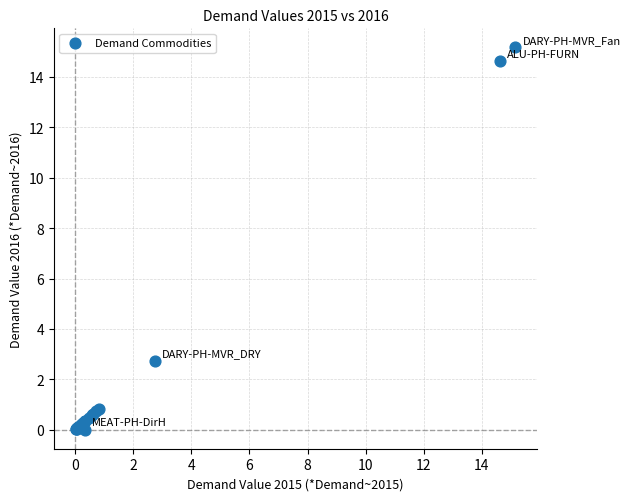

What Y value in the scatter plot is closest to 7?

2.7